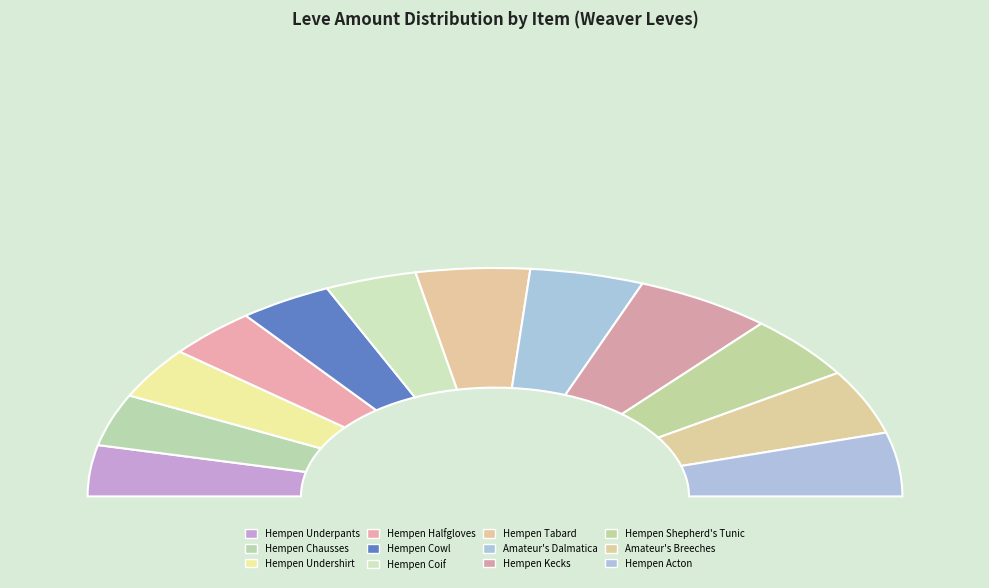

Rank the categories by value from highest to lowest.

Hempen Kecks, Hempen Shepherd's Tunic, Amateur's Breeches, Hempen Tabard, Amateur's Dalmatica, Hempen Acton, Hempen Cowl, Hempen Chausses, Hempen Undershirt, Hempen Coif, Hempen Underpants, Hempen Halfgloves